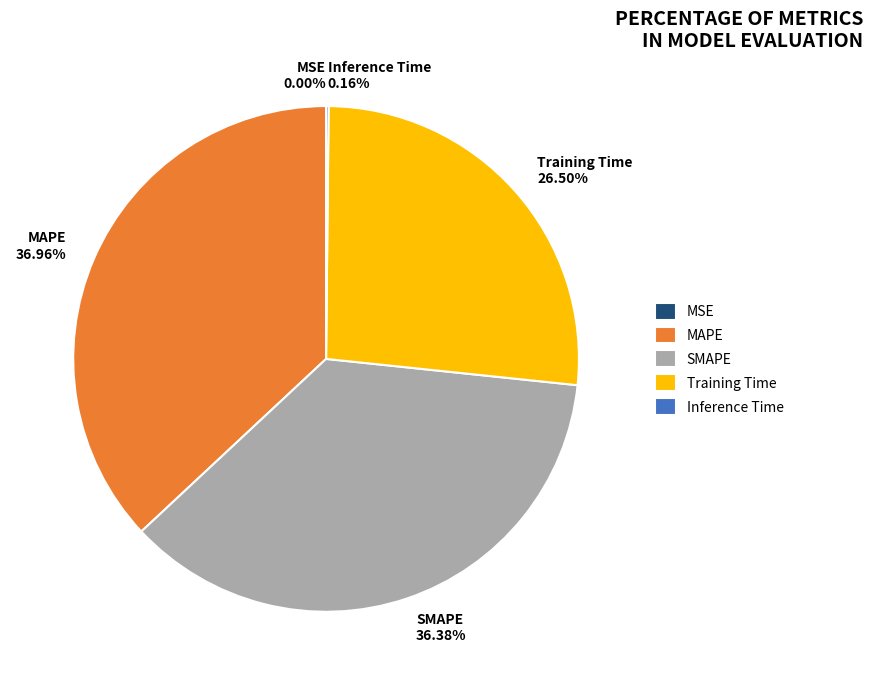

Which slice is the largest?

MAPE